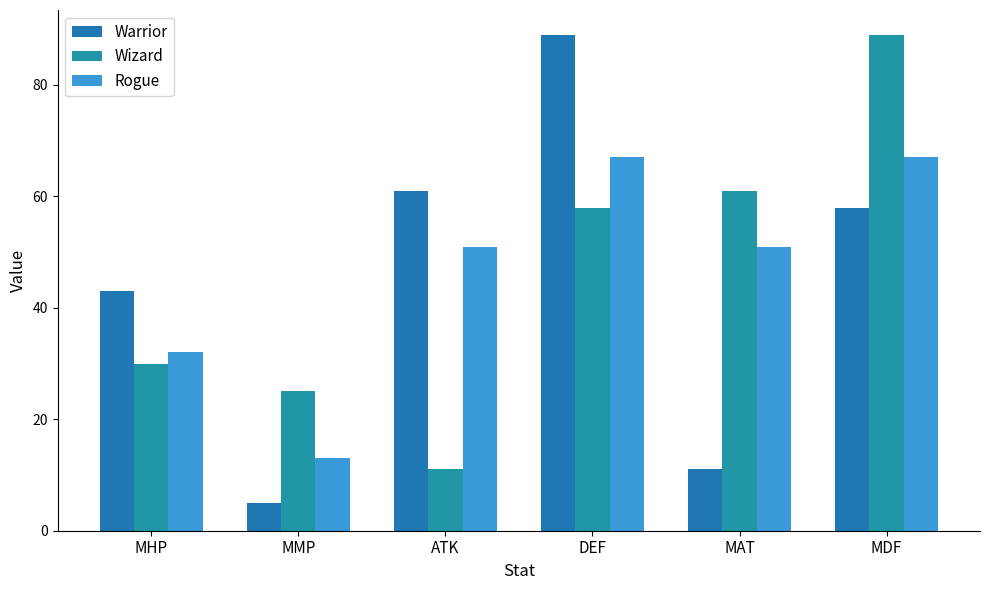

How many series are shown in this chart?

3